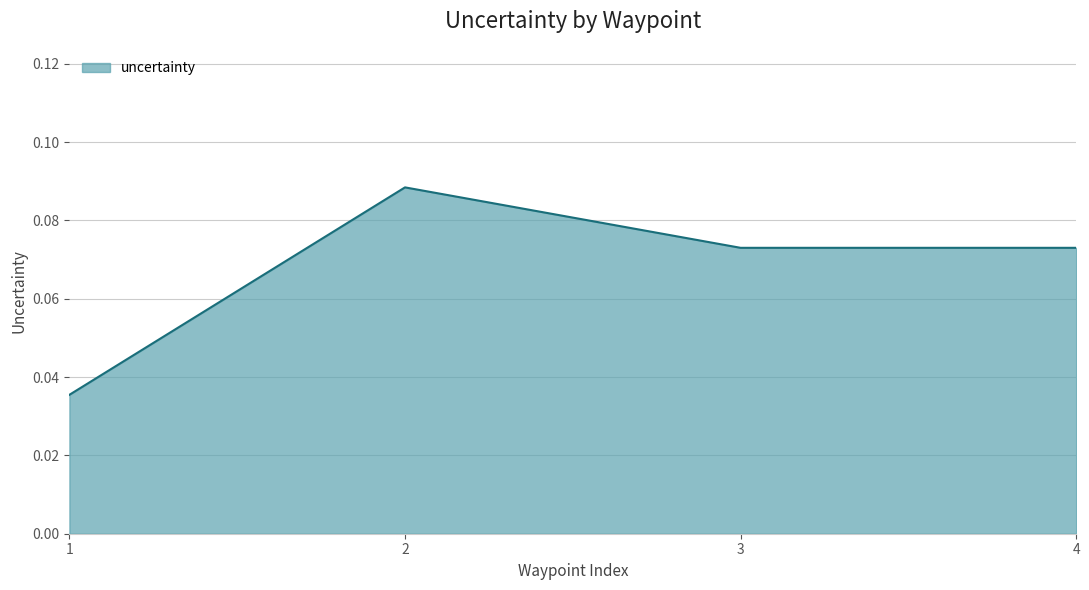

How many interior local peaks (higher than both neighbors) does the data have?

1